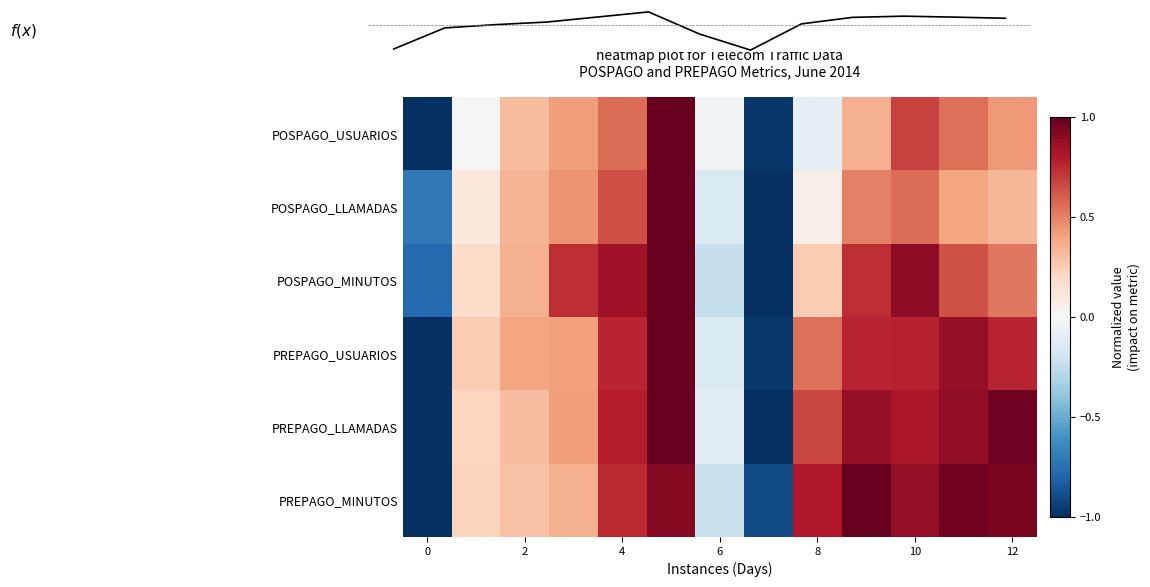

What is the maximum value shown in the chart?

1.0